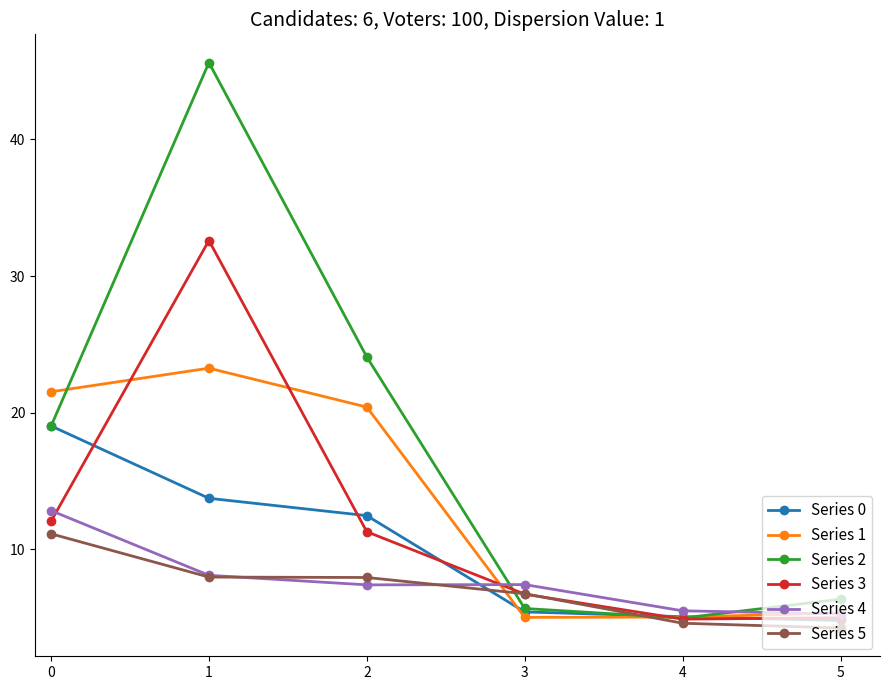

How many categories are shown in the chart?

6